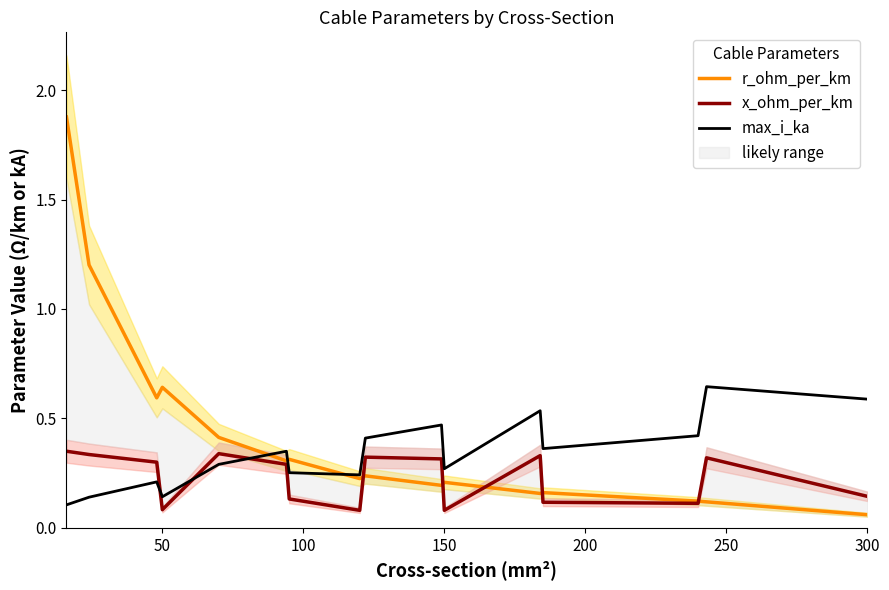

At which label is r_ohm_per_km closest to 0?

300